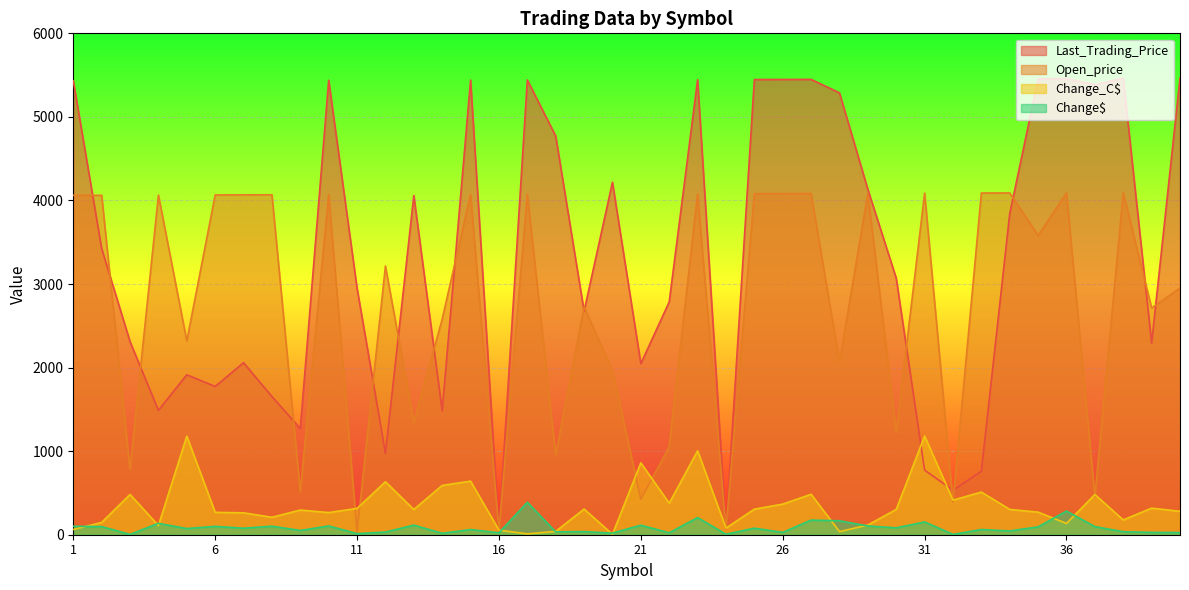

Where does the Last_Trading_Price series first go above 3425?

1